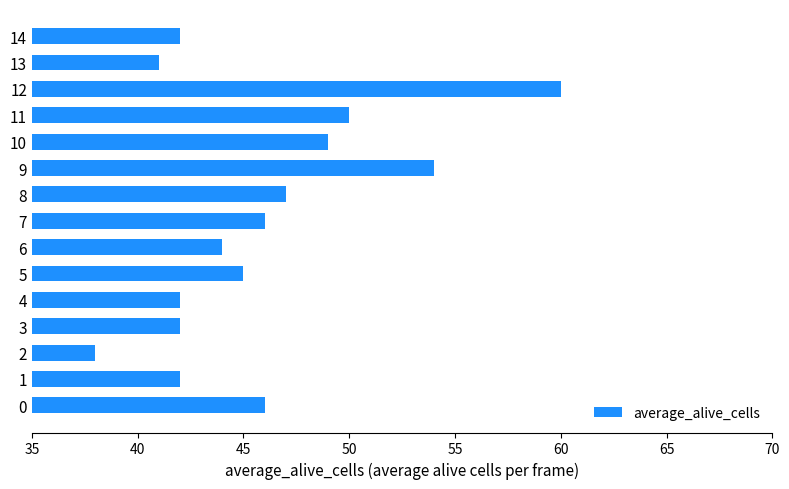

Which label corresponds to the largest value in the chart?

12